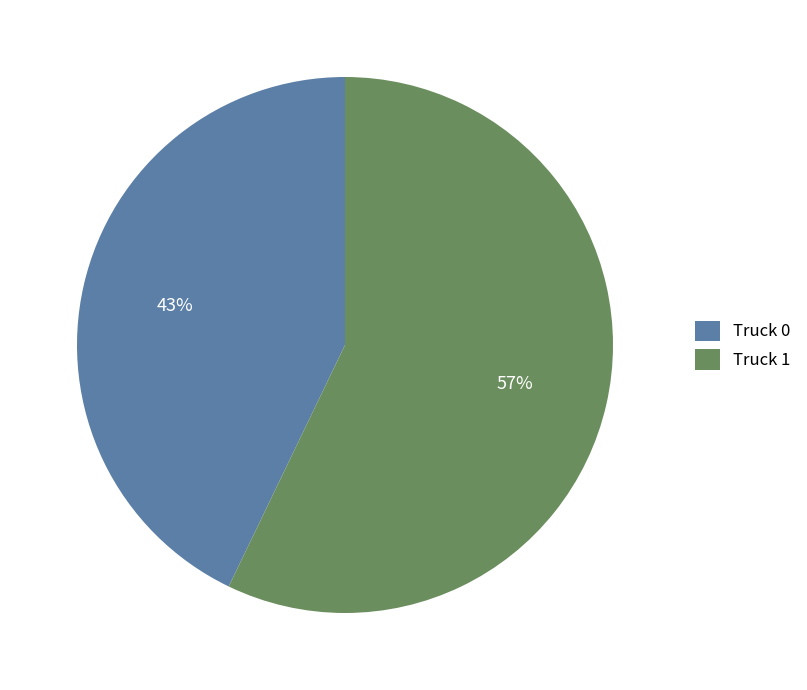

To the nearest percent, what is the combined percentage of Truck 1 and Truck 0?

100%